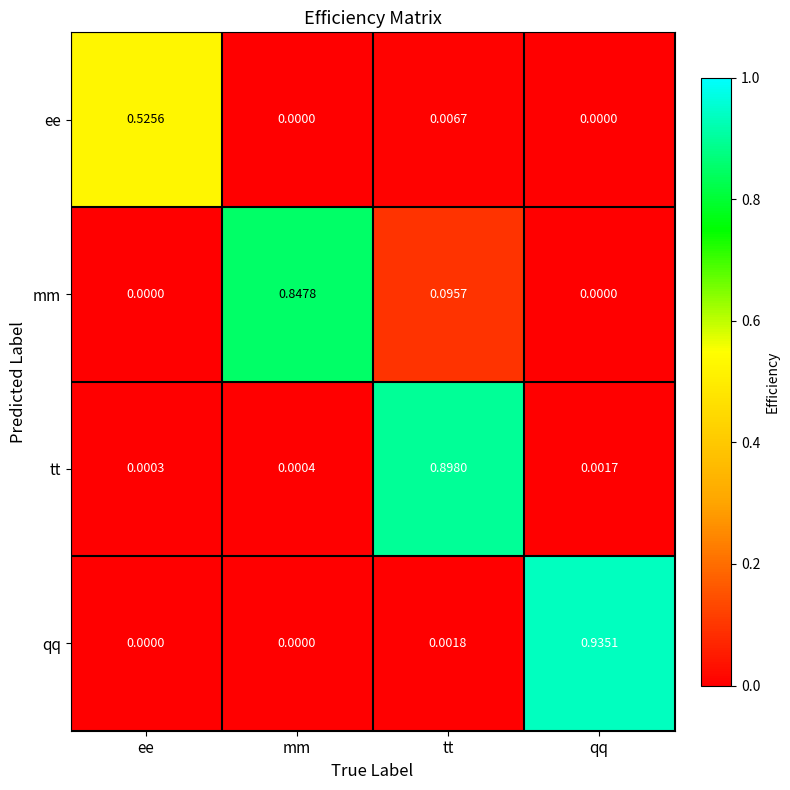

Between ee and mm, which series saw the biggest shift?

mm